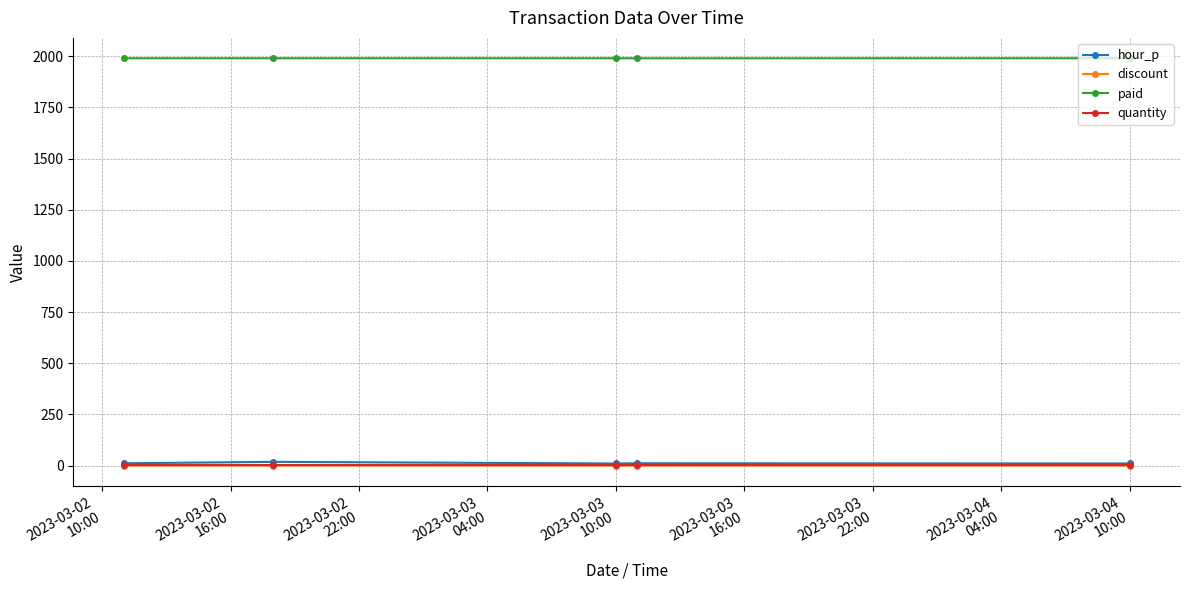

What are all the series names shown in the legend?

hour_p, discount, paid, quantity